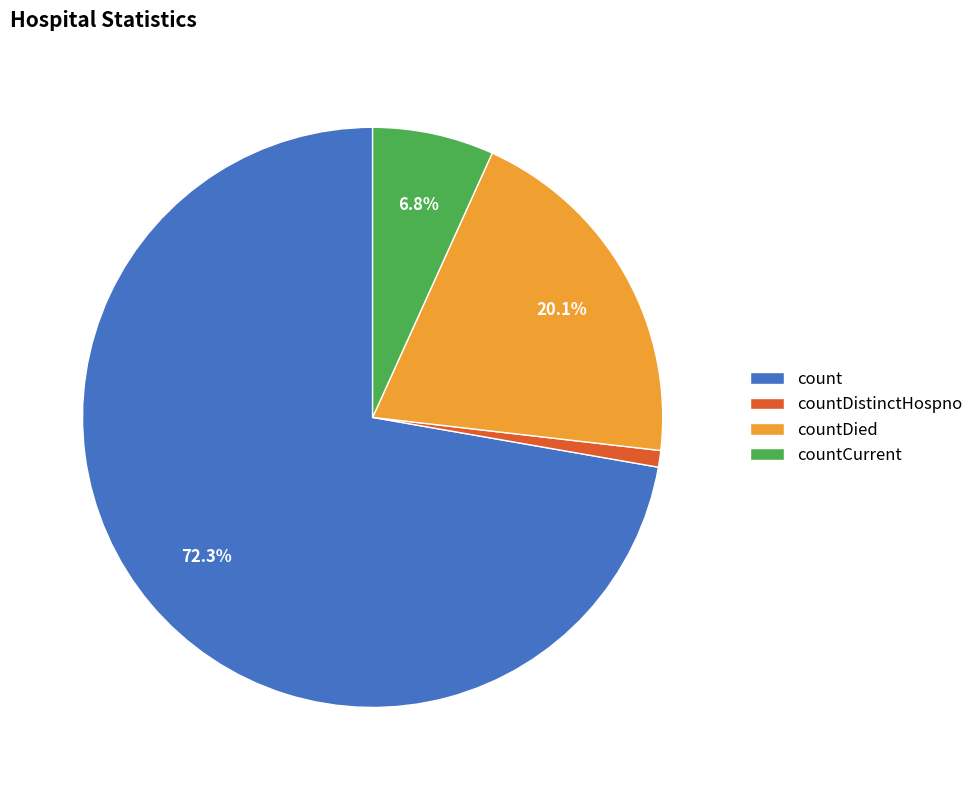

How many slices are in this pie chart?

4